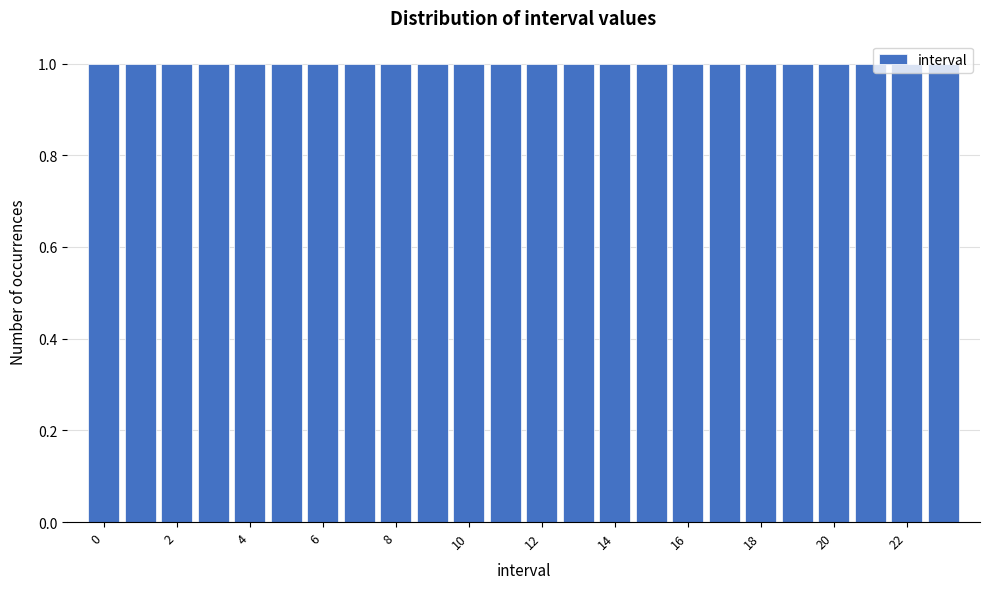

Reading left to right, transcribe this chart: for each bar, give the range it covers on the x-axis and its height. Neither the bar edges nor the heights are printed on the chart, so give them approximately, as read against the axes.

-0.5 to 0.5: 1
0.5 to 1.5: 1
1.5 to 2.5: 1
2.5 to 3.5: 1
3.5 to 4.5: 1
4.5 to 5.5: 1
5.5 to 6.5: 1
6.5 to 7.5: 1
7.5 to 8.5: 1
8.5 to 9.5: 1
9.5 to 10.5: 1
10.5 to 11.5: 1
11.5 to 12.5: 1
12.5 to 13.5: 1
13.5 to 14.5: 1
14.5 to 15.5: 1
15.5 to 16.5: 1
16.5 to 17.5: 1
17.5 to 18.5: 1
18.5 to 19.5: 1
19.5 to 20.5: 1
20.5 to 21.5: 1
21.5 to 22.5: 1
22.5 to 23.5: 1